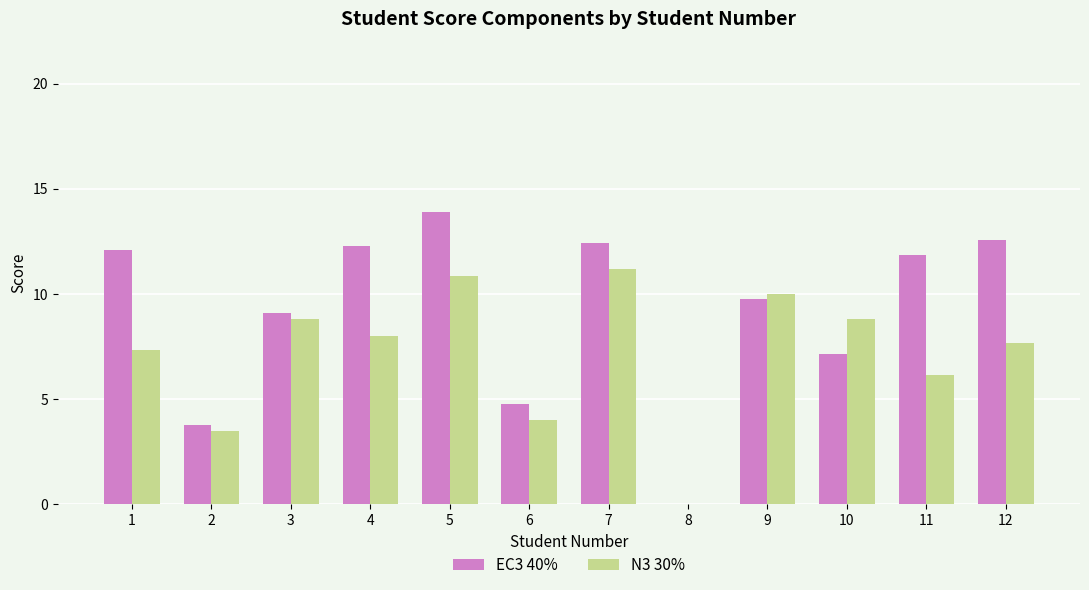

What is the sum of all EC3 40% values?

109.6